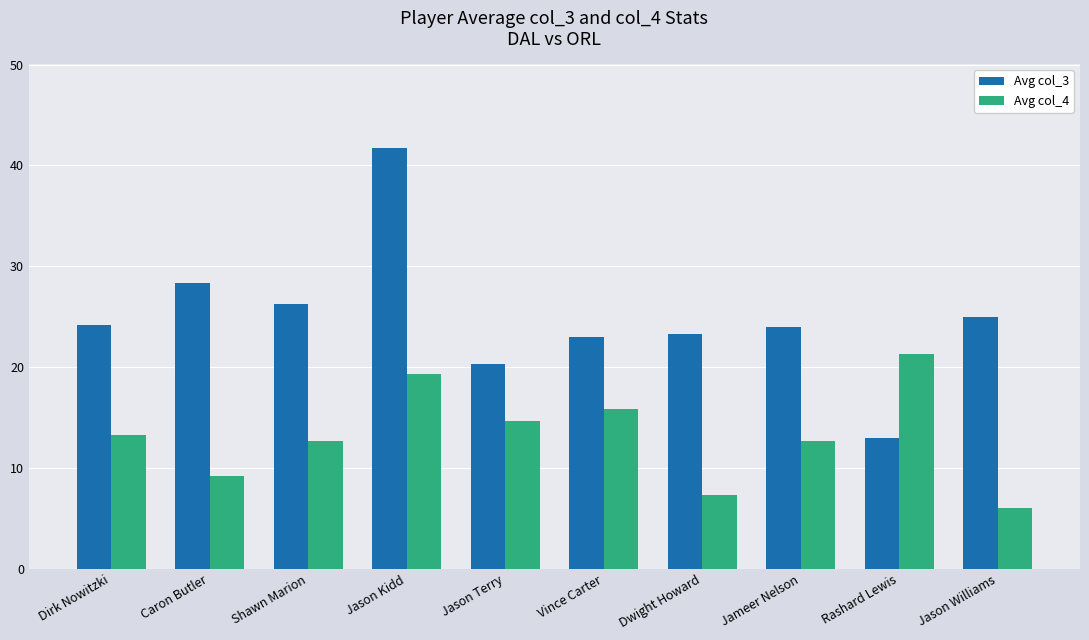

What is the value of the Avg col_4 bar at the 3rd from the left?

12.7